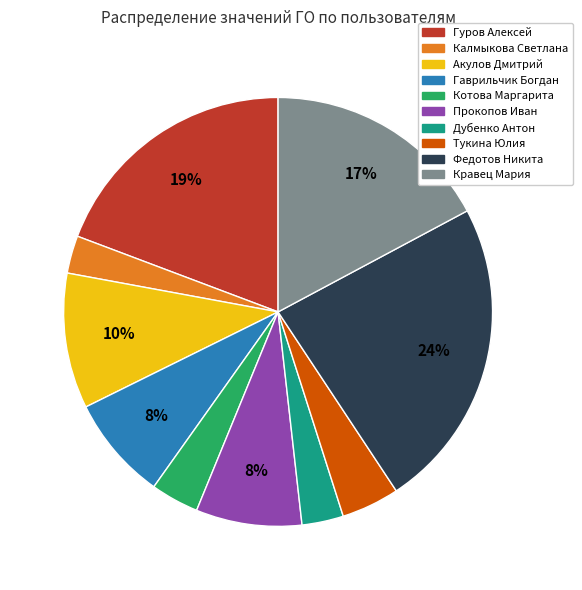

To the nearest percent, what is the combined percentage of Кравец Мария and Прокопов Иван?

25%